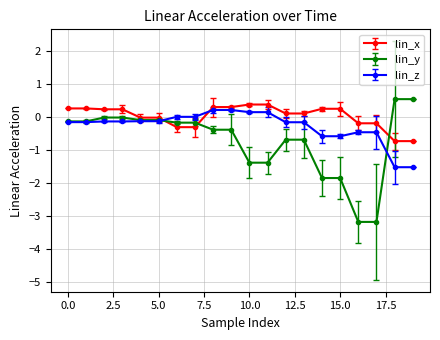

After their last crossing, which series has the higher values: lin_x or lin_z?

lin_x